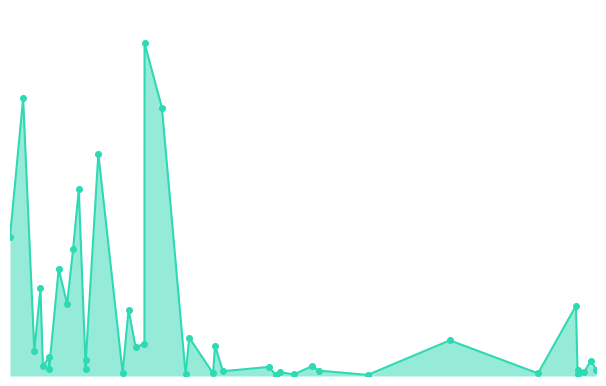

Does the chart have visible grid lines?

No